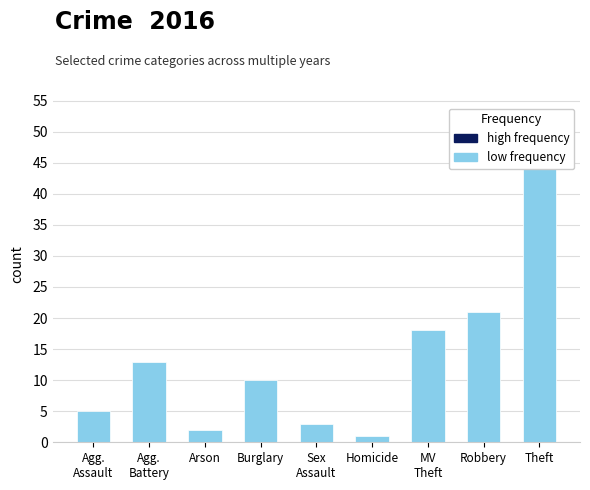

Reading left to right, extract all data points from this chart.

5	13	2	10	3	1	18	21	46